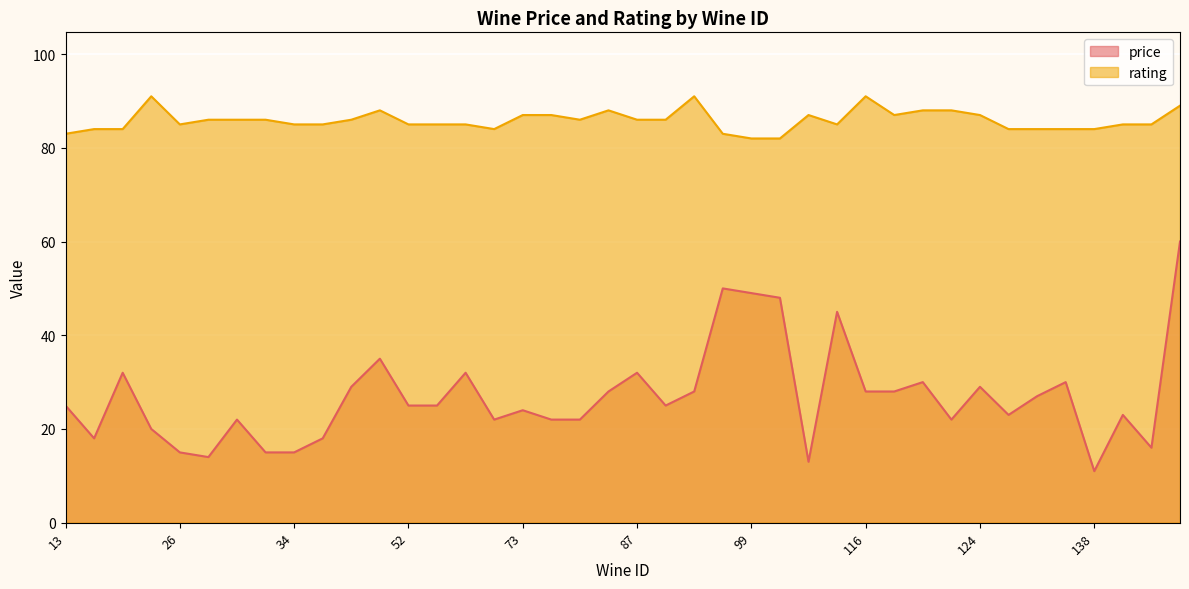

The value of price at 64 is 33. True or false?

False